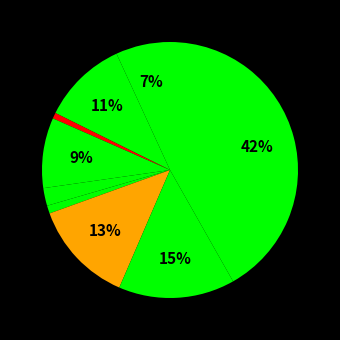

How many slices are in this pie chart?

9